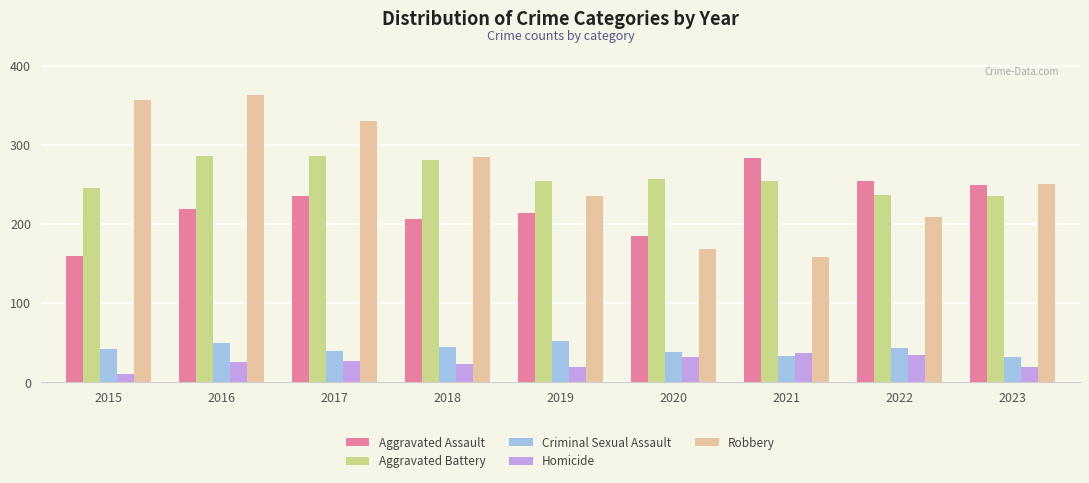

What is the minimum value shown in the chart?

11